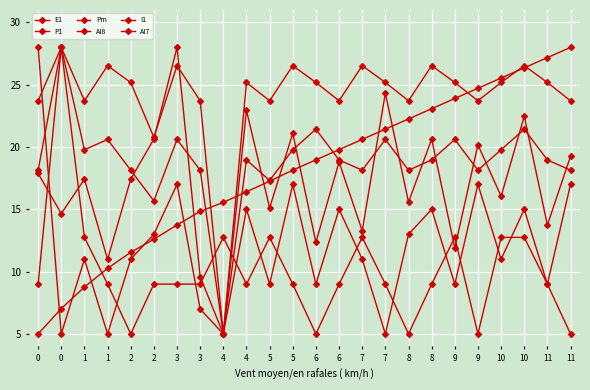

Which series has the largest total across all categories?

AI8